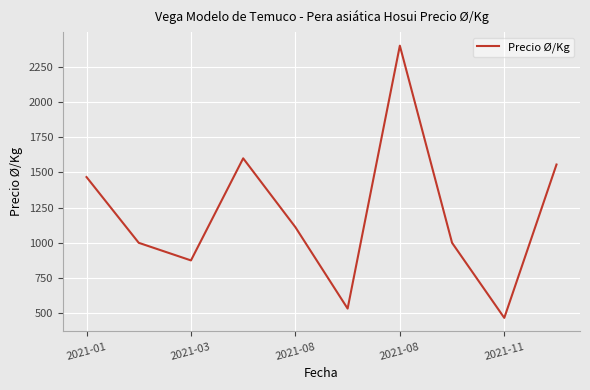

What is the greatest value displayed?

2400